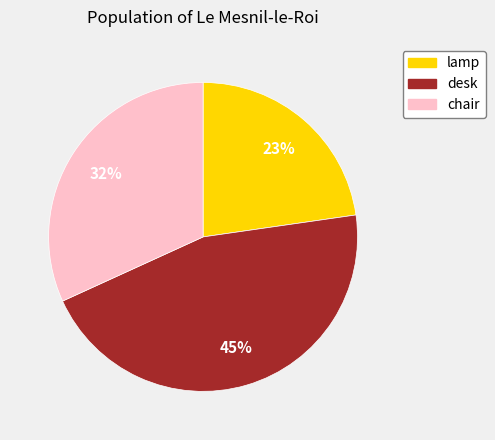

To the nearest percent, what percentage of the pie is lamp?

23%